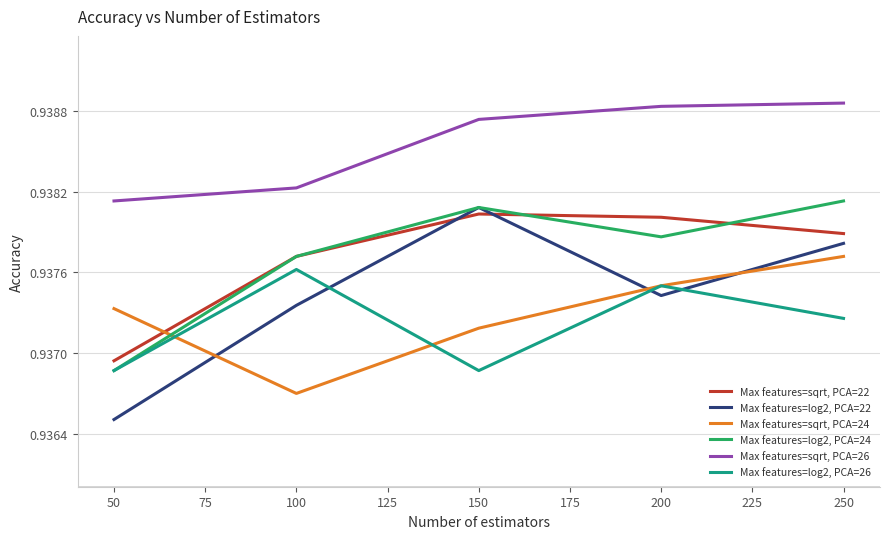

Between 50 and 150, which series saw the biggest shift?

Max features=log2, PCA=22